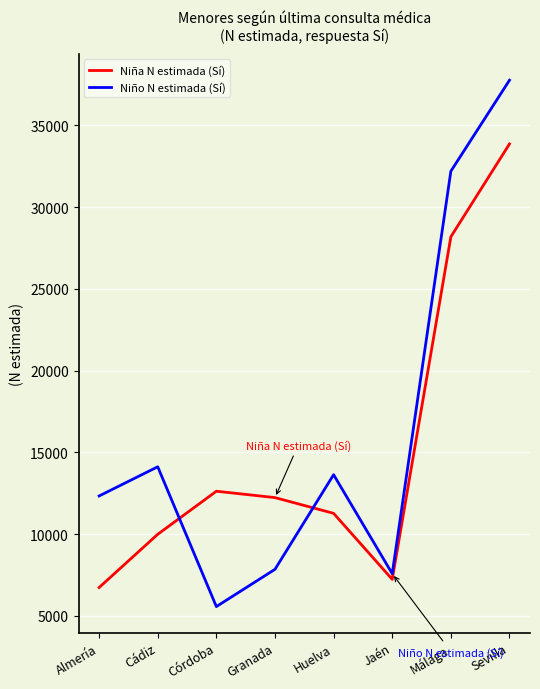

What is the sum of the Niña N estimada (Sí) values at Málaga and Almería?

34916